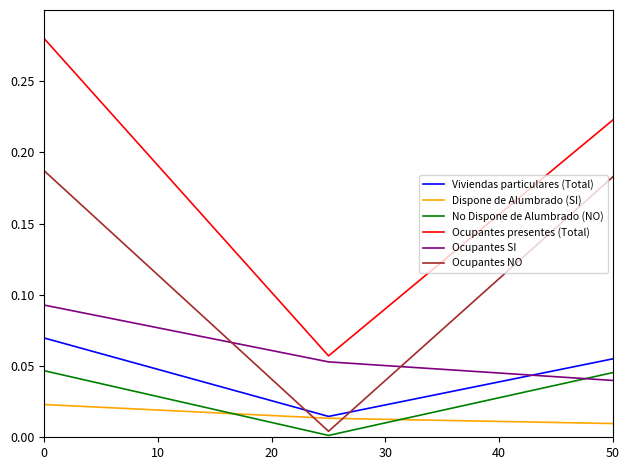

Which series has the largest total across all categories?

Ocupantes presentes (Total)